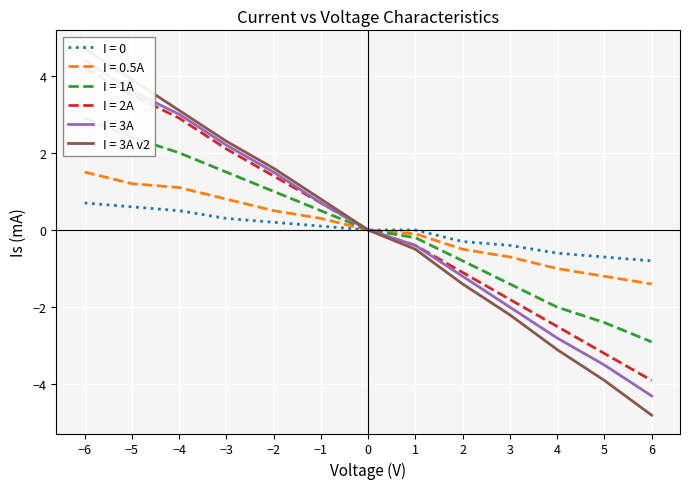

Reading left to right, what are all the values shown in this chart?

I = 0: -6=0.7	-5=0.6	-4=0.5	-3=0.3	-2=0.2	-1=0.1	0=0.0	1=0.0	2=-0.3	3=-0.4	4=-0.6	5=-0.7	6=-0.8
I = 0.5A: -6=1.5	-5=1.2	-4=1.1	-3=0.8	-2=0.5	-1=0.3	0=0.0	1=-0.1	2=-0.5	3=-0.7	4=-1.0	5=-1.2	6=-1.4
I = 1A: -6=2.9	-5=2.4	-4=2.0	-3=1.5	-2=1.0	-1=0.5	0=0.0	1=-0.2	2=-0.8	3=-1.4	4=-2.0	5=-2.4	6=-2.9
I = 2A: -6=4.2	-5=3.5	-4=2.9	-3=2.1	-2=1.4	-1=0.7	0=0.0	1=-0.4	2=-1.1	3=-1.8	4=-2.5	5=-3.2	6=-3.9
I = 3A: -6=4.4	-5=3.6	-4=3.0	-3=2.2	-2=1.5	-1=0.7	0=0.0	1=-0.4	2=-1.2	3=-2.0	4=-2.8	5=-3.5	6=-4.3
I = 3A v2: -6=4.7	-5=3.9	-4=3.1	-3=2.3	-2=1.6	-1=0.8	0=0.0	1=-0.5	2=-1.4	3=-2.2	4=-3.1	5=-3.9	6=-4.8